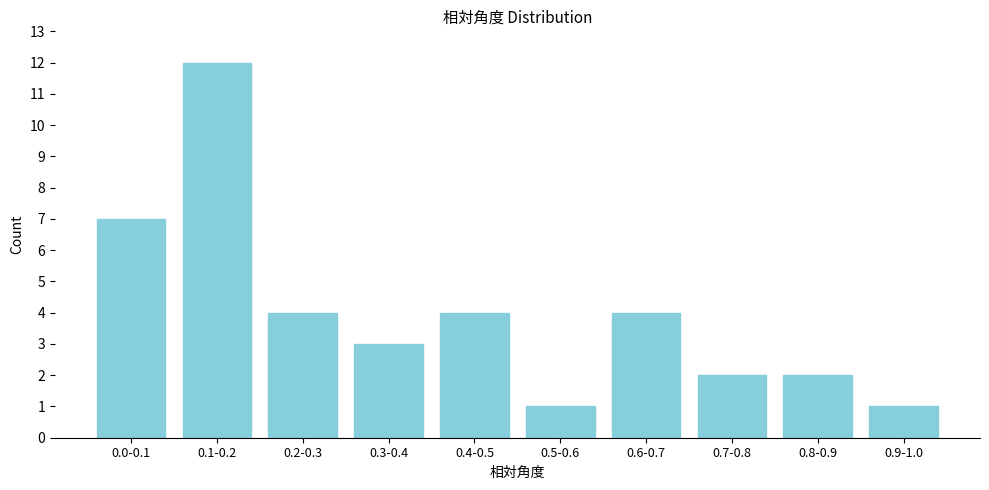

Reading left to right, list all the values displayed in this chart.

0.0-0.1=7	0.1-0.2=12	0.2-0.3=4	0.3-0.4=3	0.4-0.5=4	0.5-0.6=1	0.6-0.7=4	0.7-0.8=2	0.8-0.9=2	0.9-1.0=1